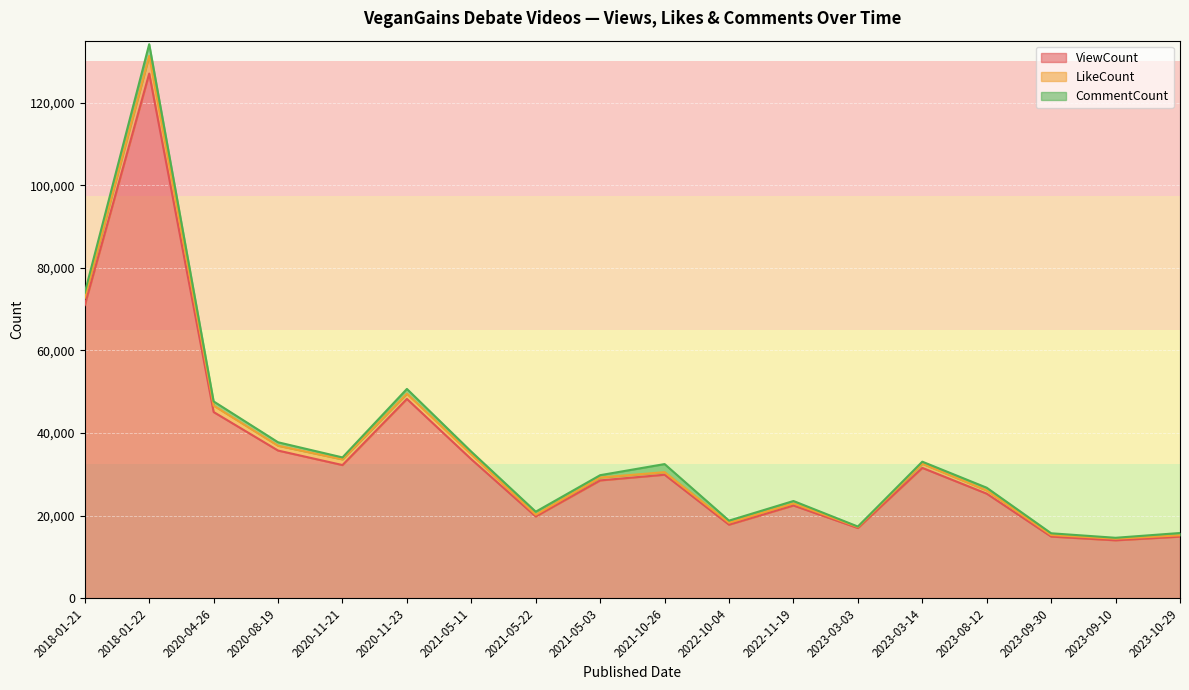

Between 2021-10-26 and 2018-01-22, which is larger?

2018-01-22